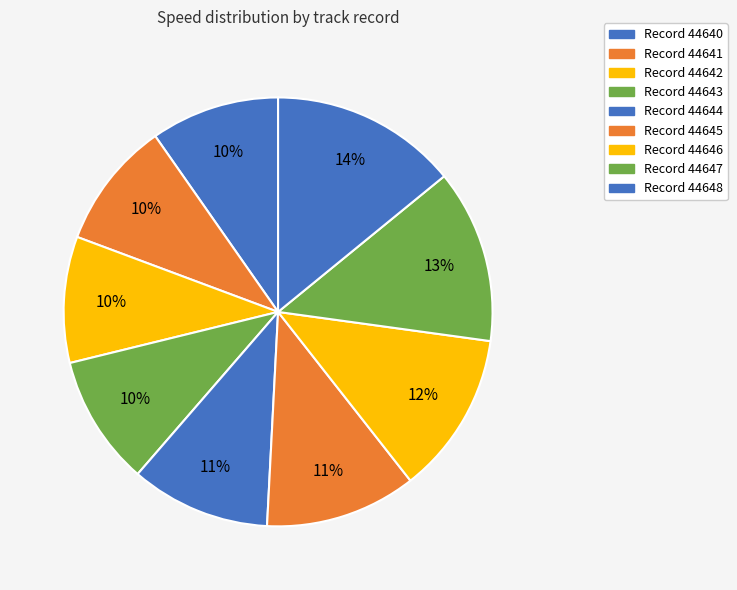

How many segments does this pie chart have?

9